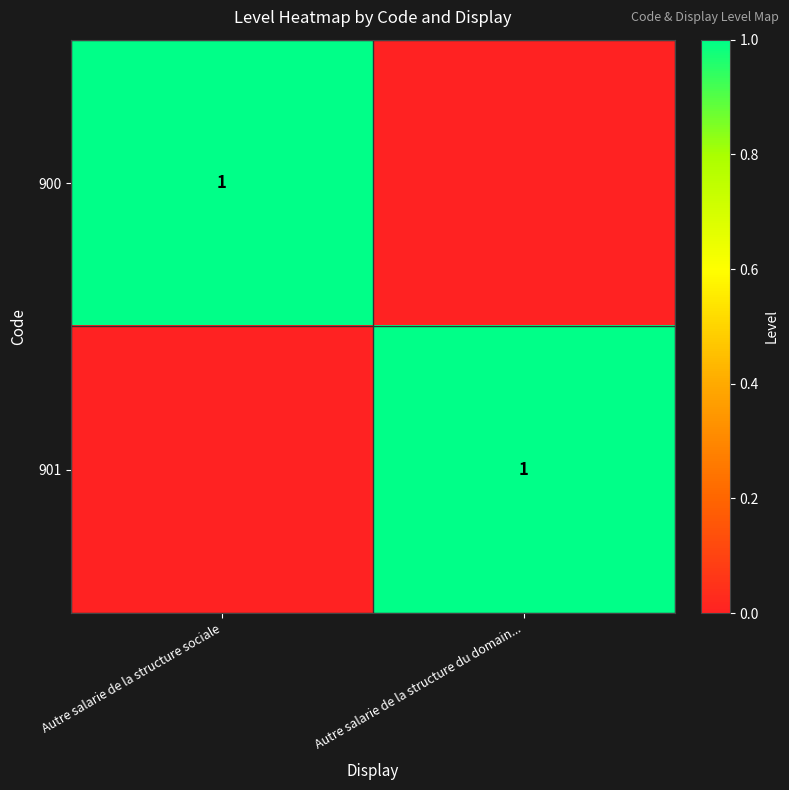

The value of 900 at Autre salarie de la structure sociale is 2. True or false?

False